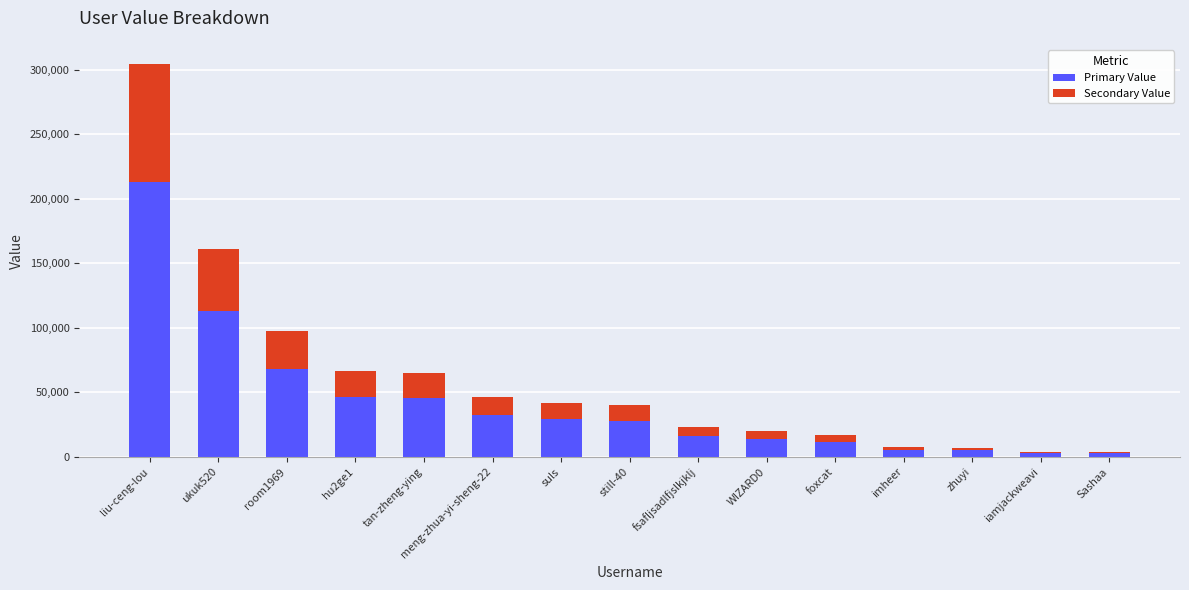

What is the maximum value for Primary Value?

212888.2